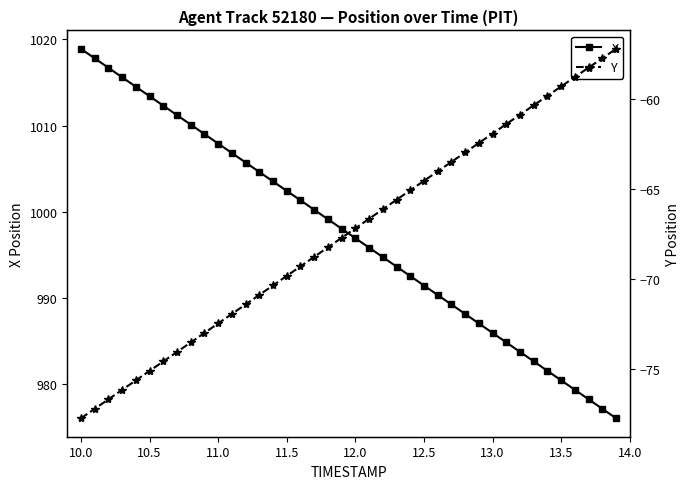

List the series in order of their overall mean, lowest first.

Y, X